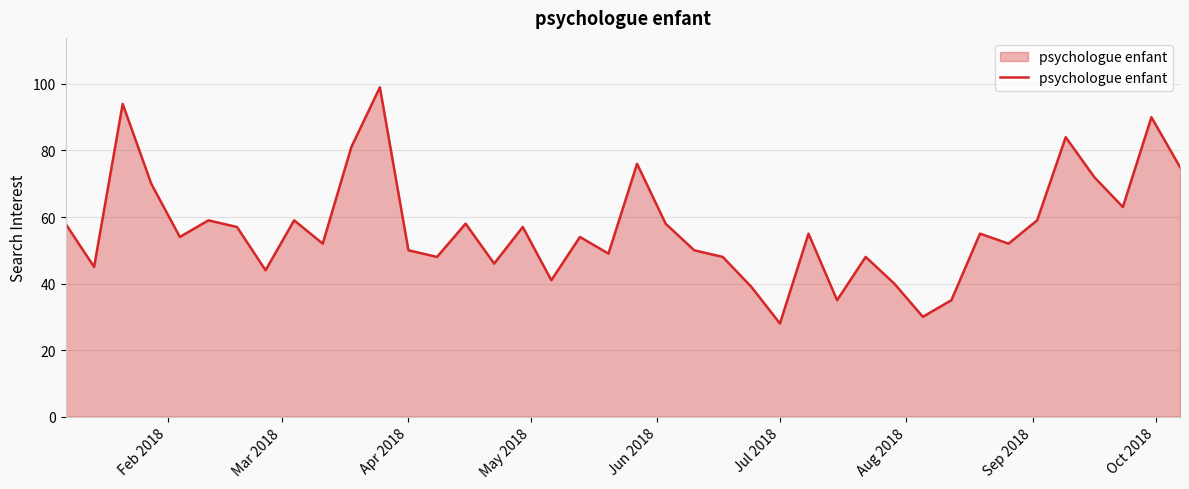

What is the difference between the maximum and minimum values?

71